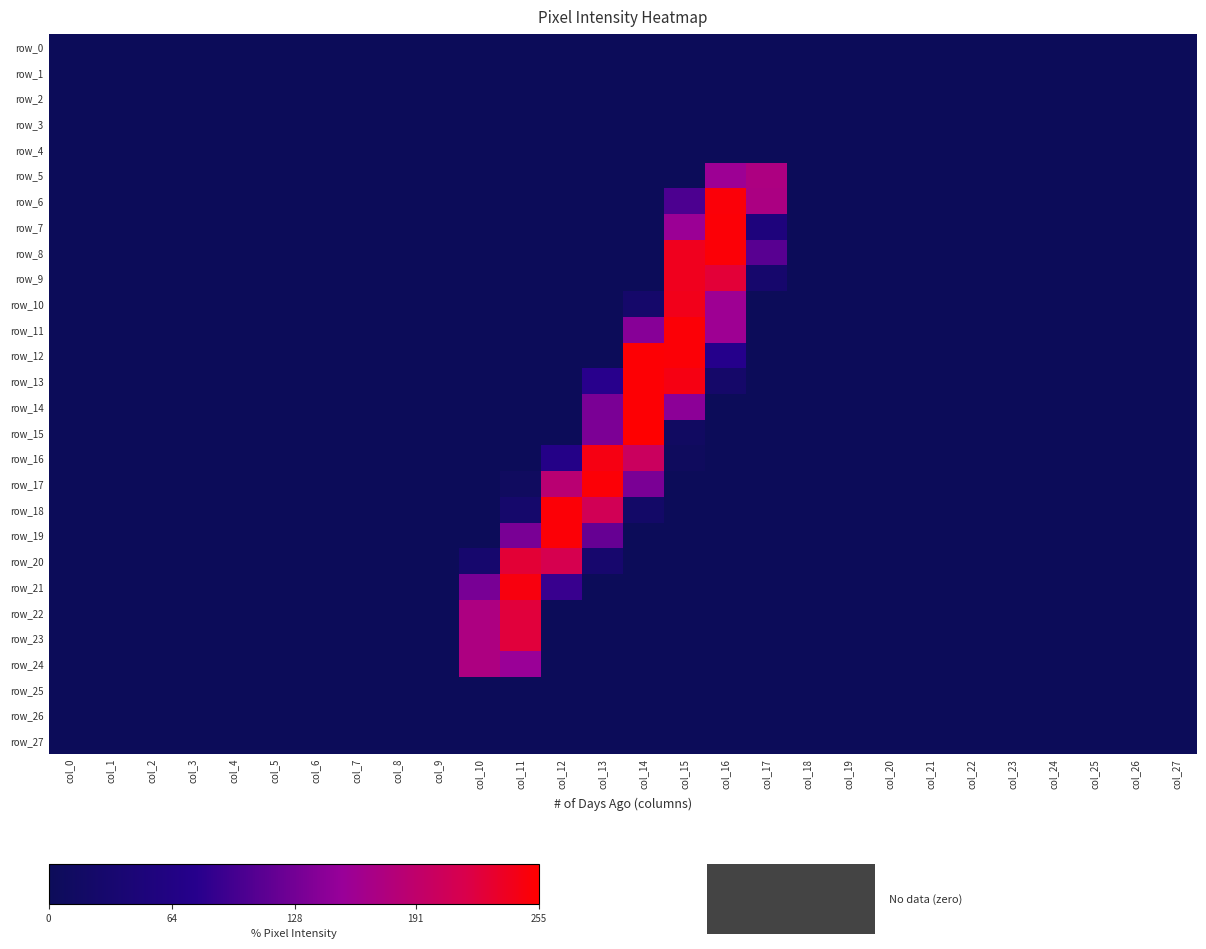

The value of row_23 at col_8 is 0. True or false?

True